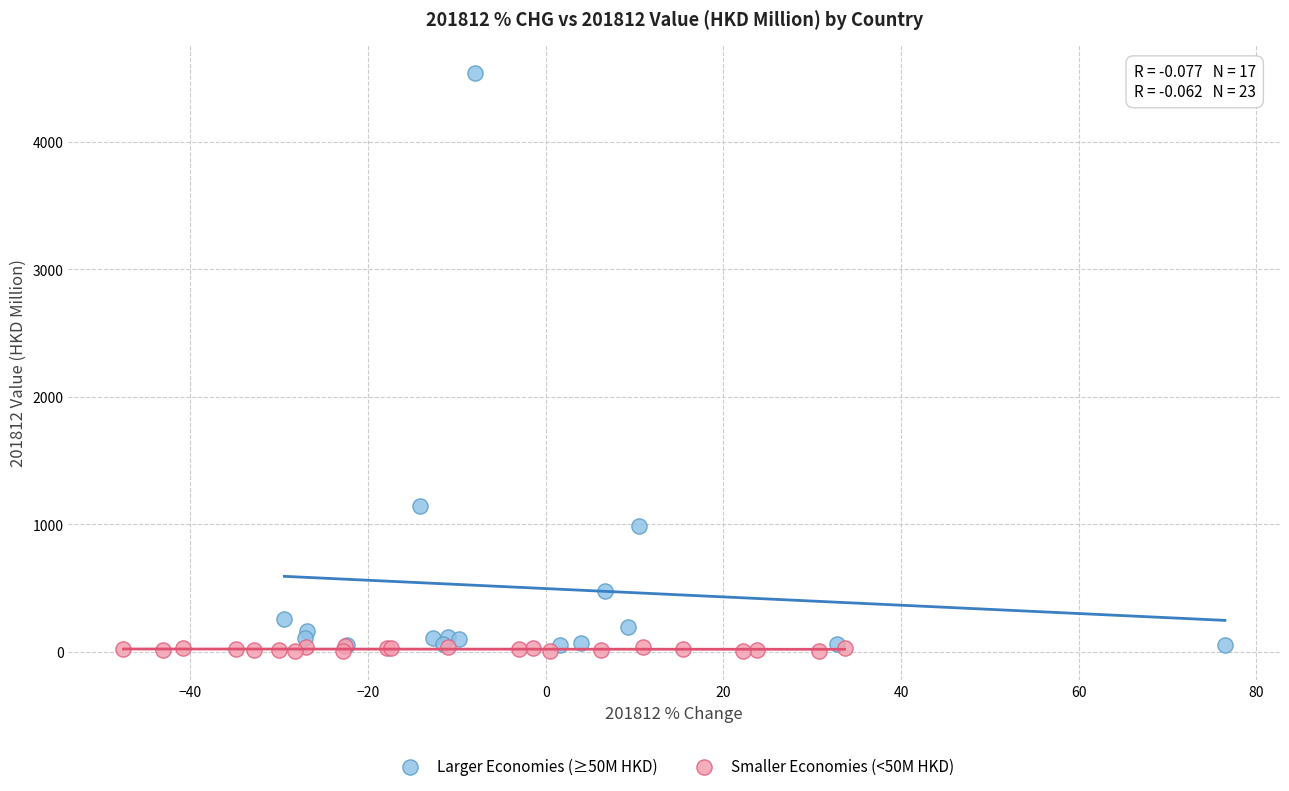

What are all the series names shown in the legend?

Larger Economies (≥50M HKD), Smaller Economies (<50M HKD)